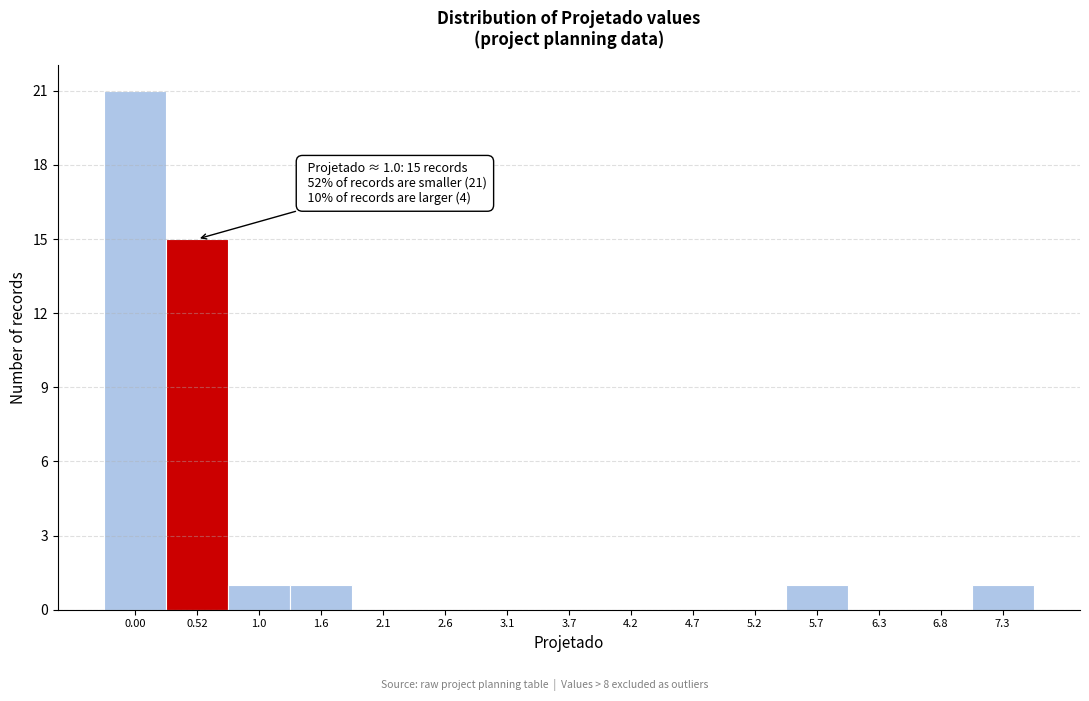

Reading left to right, what are all the values shown in this chart?

0.00=21	0.52=15	1.0=1	1.6=1	2.1=0	2.6=0	3.1=0	3.7=0	4.2=0	4.7=0	5.2=0	5.7=1	6.3=0	6.8=0	7.3=1